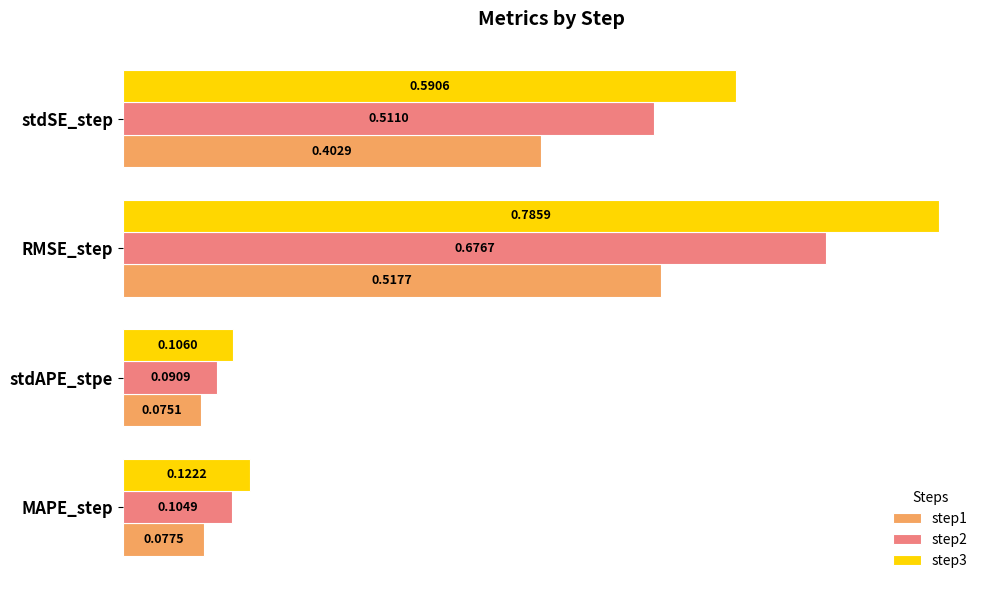

List the series in order of their overall mean, highest first.

step3, step2, step1